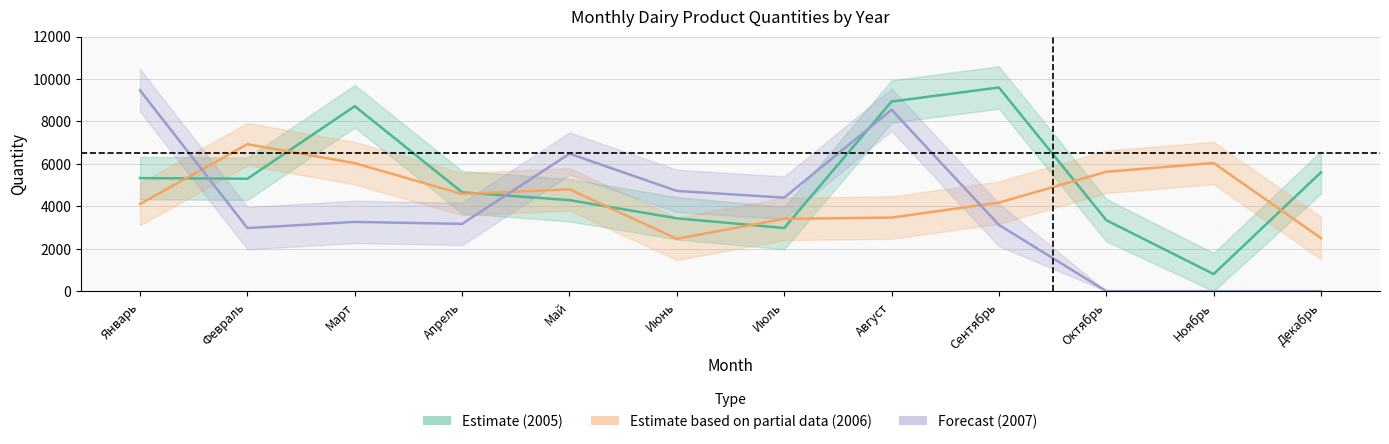

At which category is the sum across all series the highest?

Август